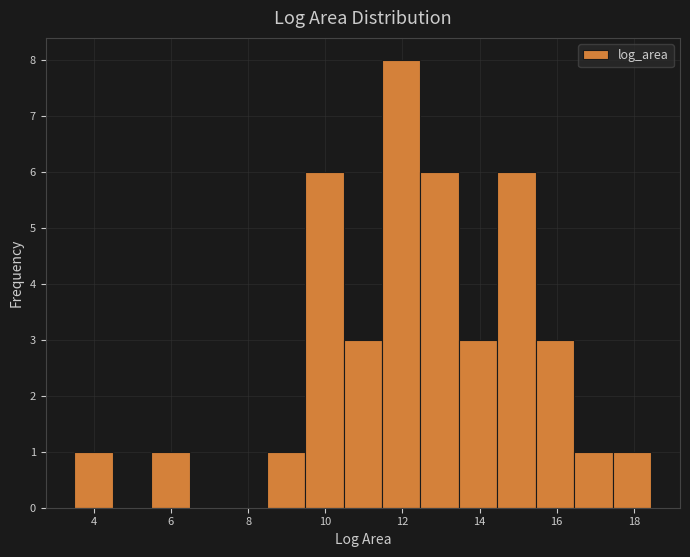

Which range on the x-axis has the tallest bar?

11.4 to 12.4